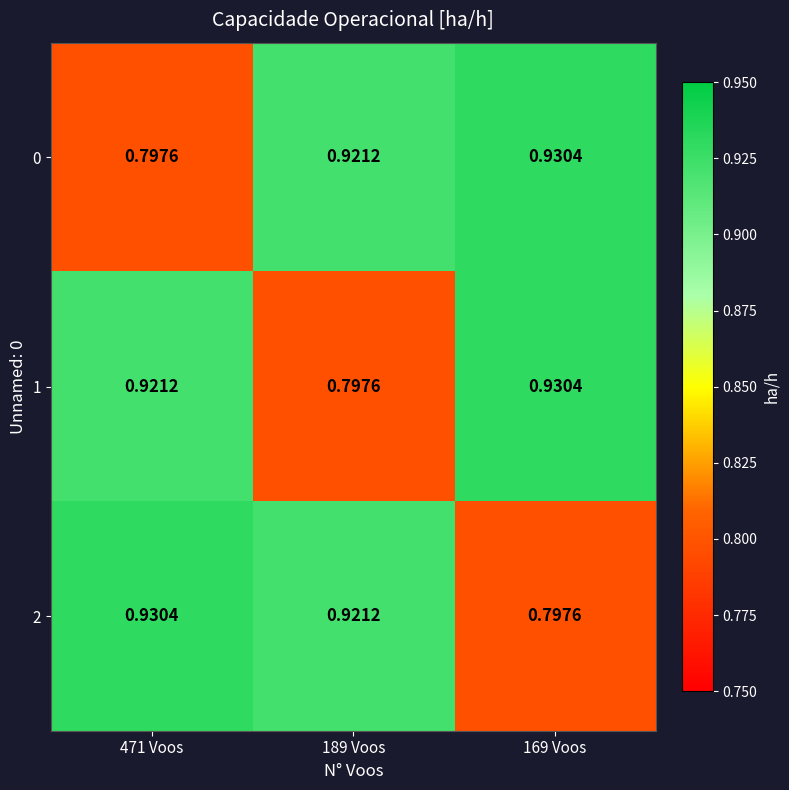

Between 471 Voos and 189 Voos, which is larger?

189 Voos